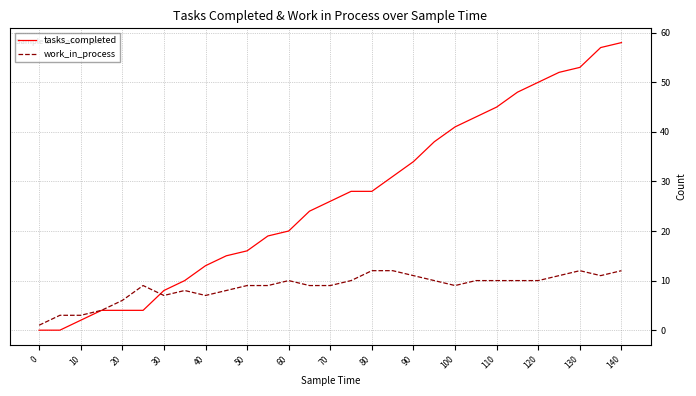

Which series has the largest total across all categories?

tasks_completed